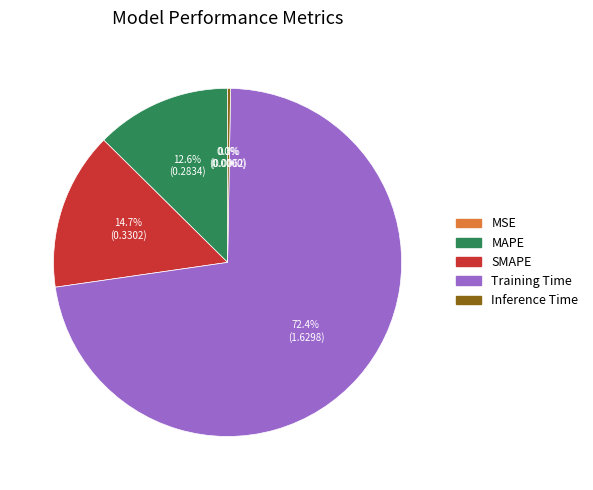

To the nearest percent, what portion does MAPE represent?

13%